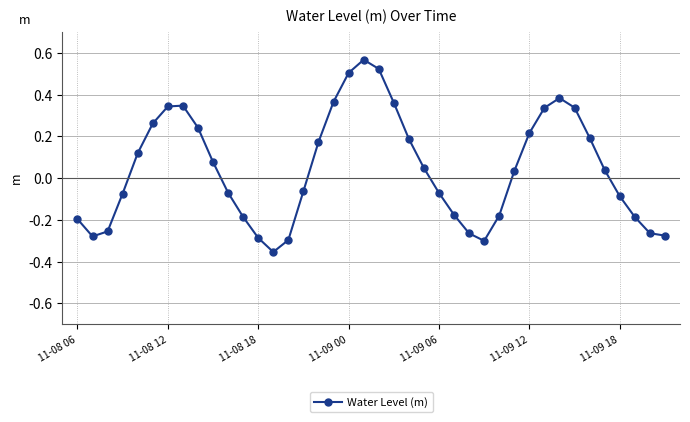

Count the number of categories in the chart.

40